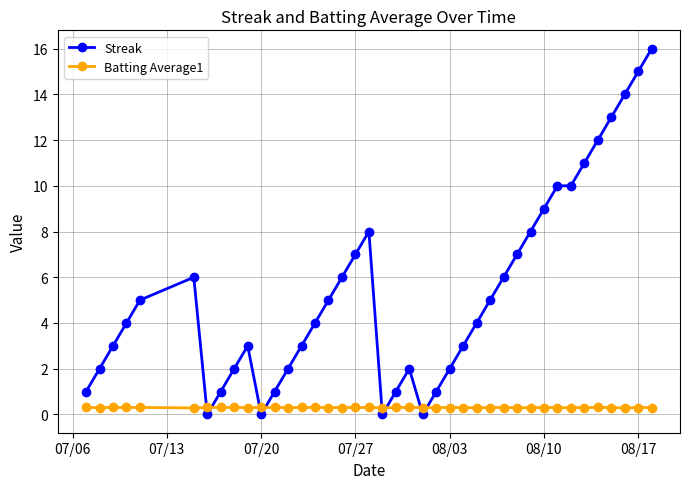

True or false: Batting Average1 and Streak intersect in this chart.

True